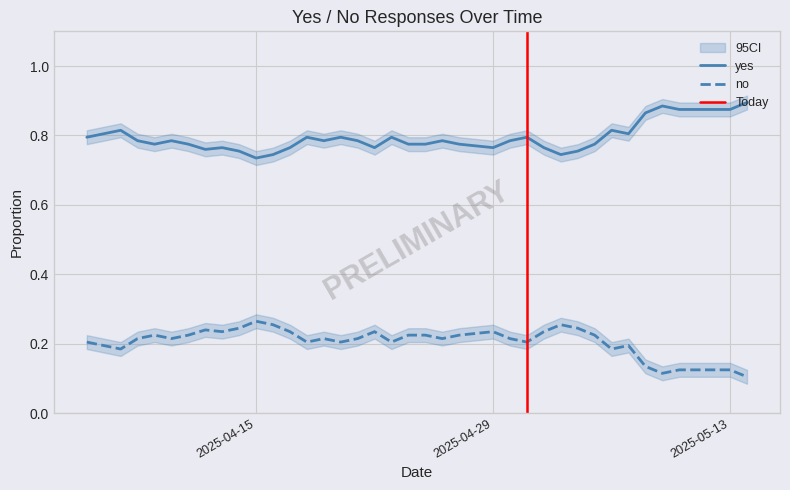

How many interior local peaks does the yes series have?

10